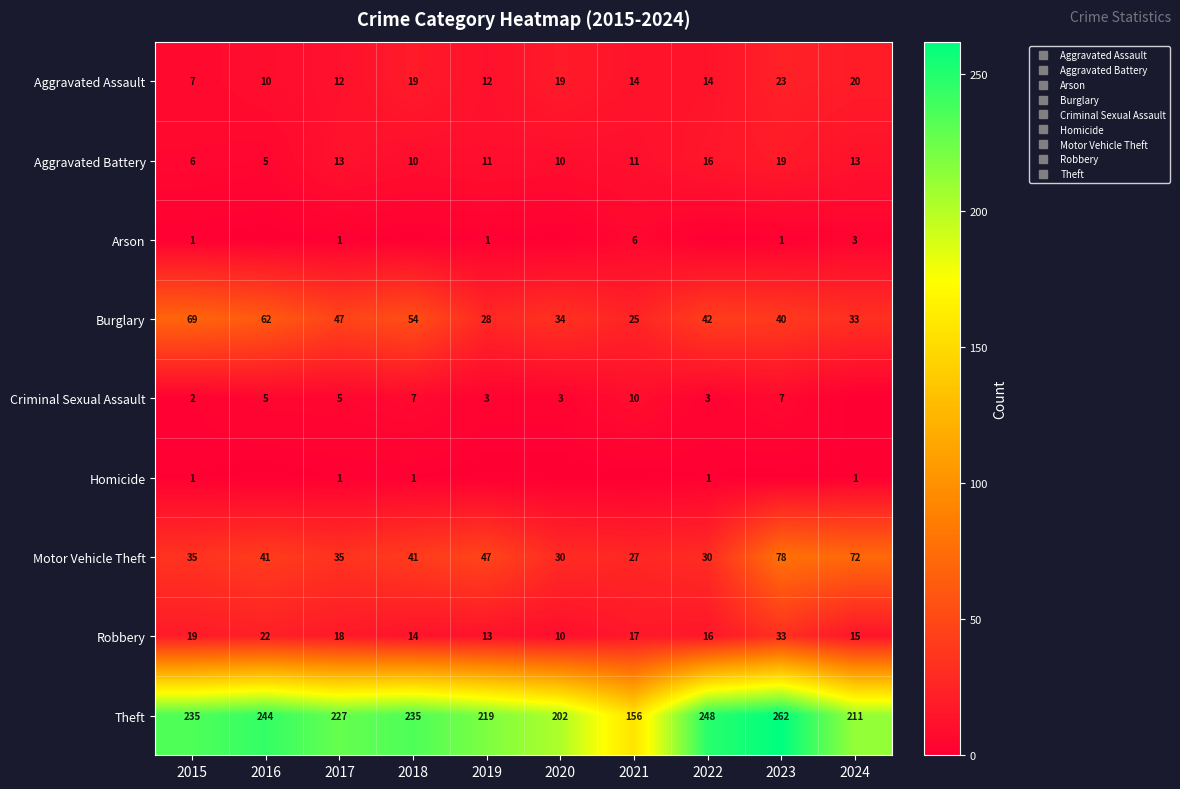

How many values in Criminal Sexual Assault are above zero?

9